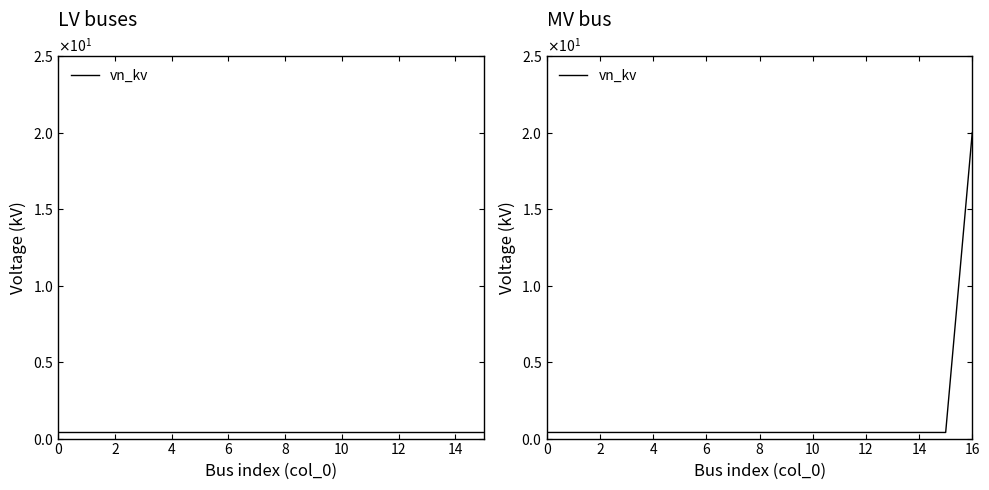

What is the sum of the values at 6 and 14?

0.8